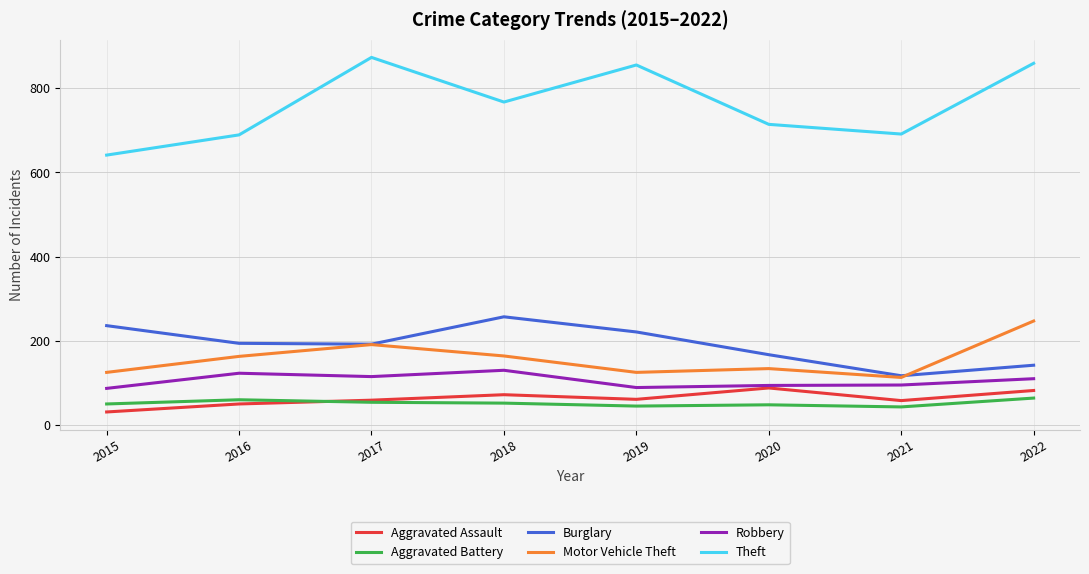

The value of Motor Vehicle Theft at 2018 is 164. True or false?

True